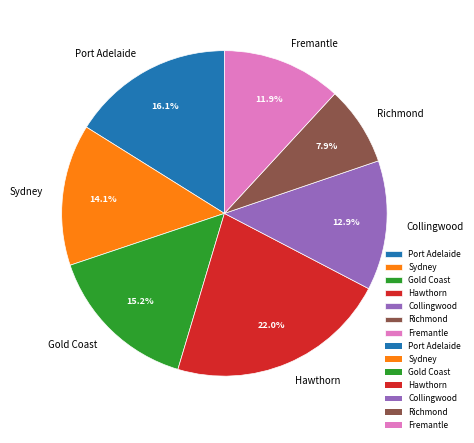

Rank the categories by value from highest to lowest.

Hawthorn, Port Adelaide, Gold Coast, Sydney, Collingwood, Fremantle, Richmond